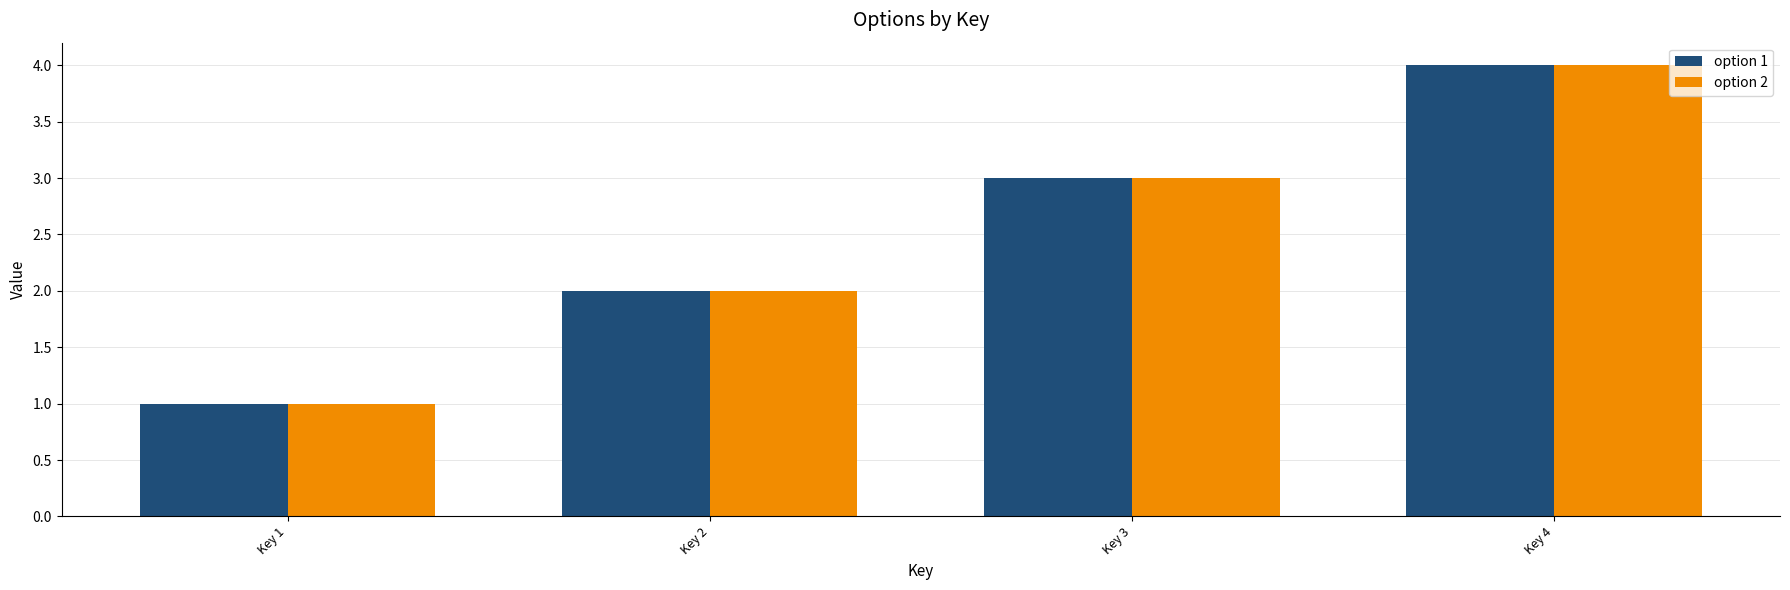

At which category does the chart reach its minimum across all series?

Key 1